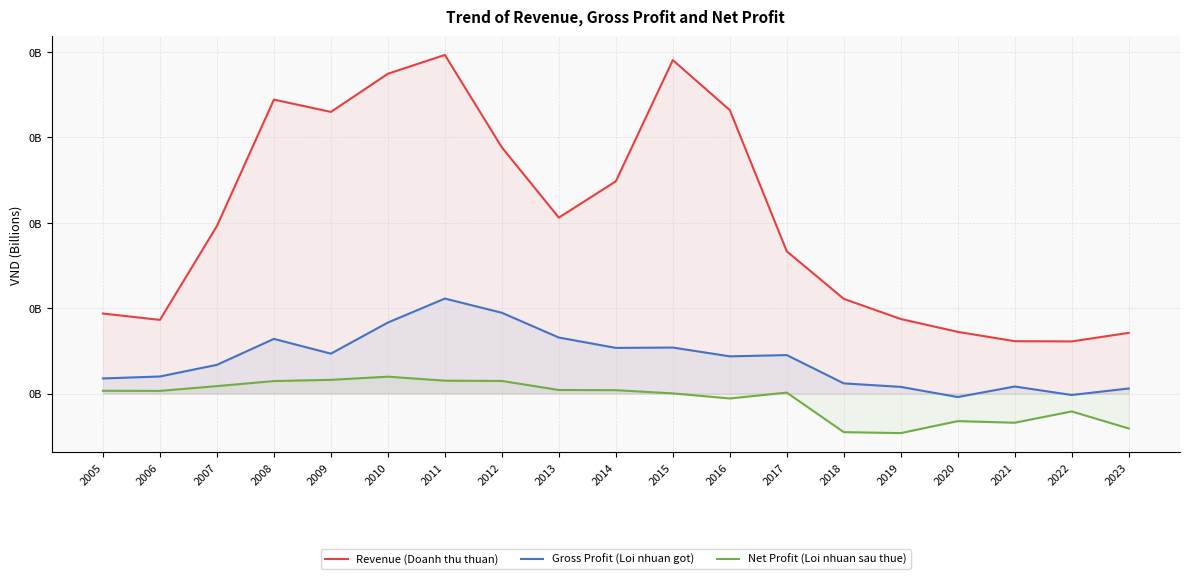

Reading left to right, list all the values displayed in this chart.

Revenue (Doanh thu thuan): 93729544	86313069	196170339	344188828	329767971	374452480	396502140	288252553	206010935	248559828	390448259	331900452	166556725	110932326	87328546	72293661	61347627	61102012	71110693
Gross Profit (Loi nhuan got): 17736007	20033096	33668811	64047196	46774752	83178648	111253620	94631529	65630962	53512348	53907688	43618153	45086210	11976719	7872049	-4044890	8296992	-1623132	5994646
Net Profit (Loi nhuan sau thue): 3319427	3165848	8744813	14696340	16098945	19807178	15138657	14820134	4204337	4016419	240151	-5683828	1170804	-45117141	-46252017	-32217453	-34099333	-20883151	-40821313